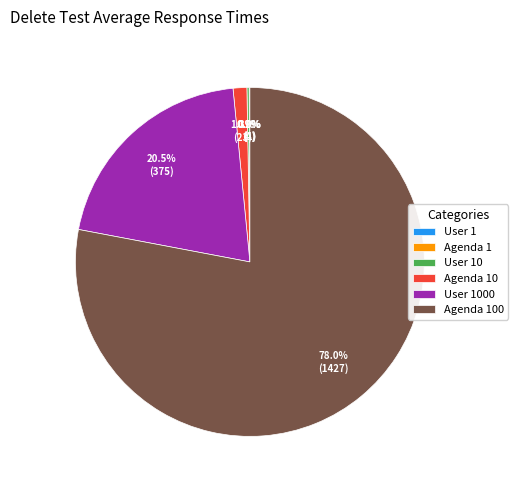

Is there a majority slice in this chart?

Yes